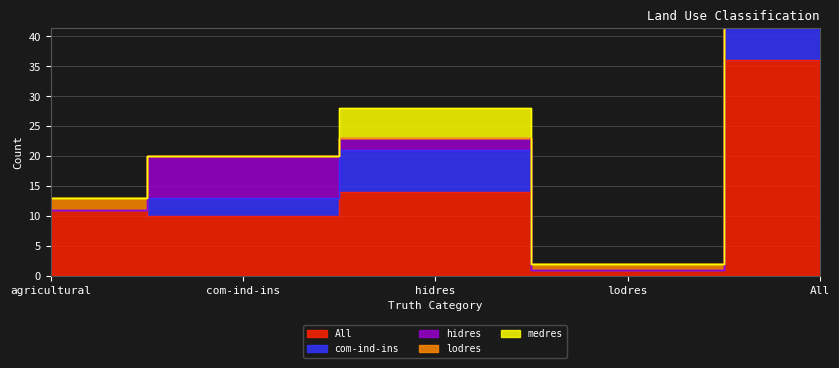

Reading left to right, transcribe all the data shown in this chart.

All: 11	10	14	1	36
com-ind-ins: 0	3	7	0	10
hidres: 0	7	2	0	9
lodres: 2	0	0	1	3
medres: 0	0	5	0	5